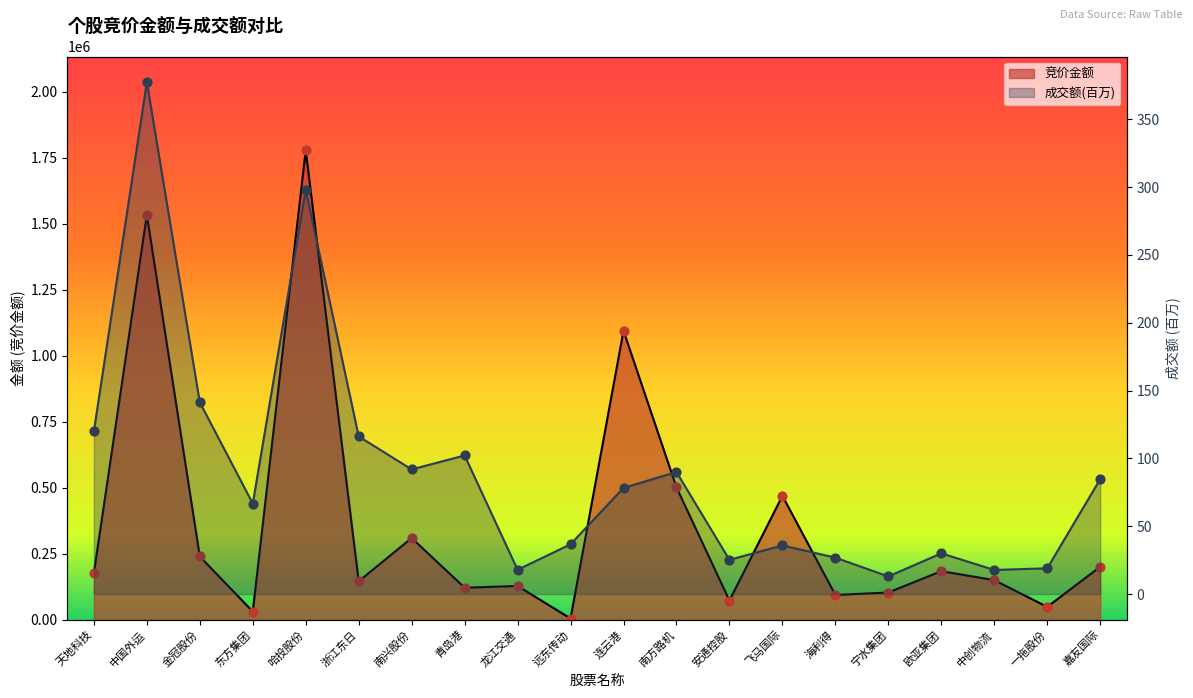

Which series reaches the maximum Y coordinate?

竞价金额